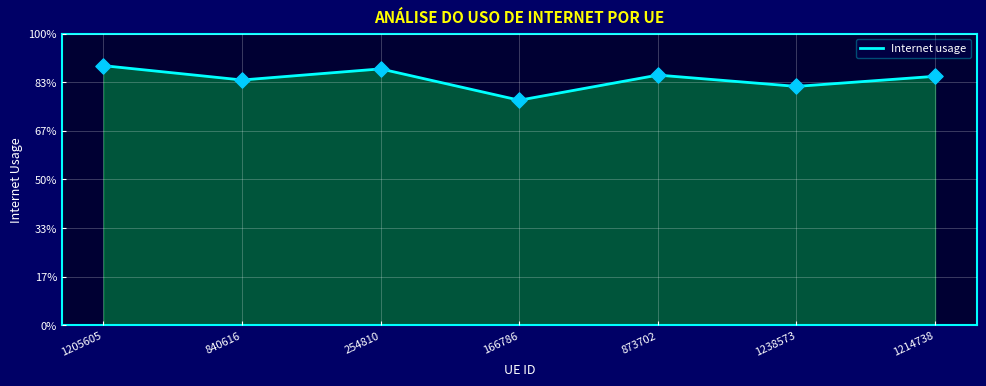

What is the ratio of the value at 254810 to the value at 873702?

1.0